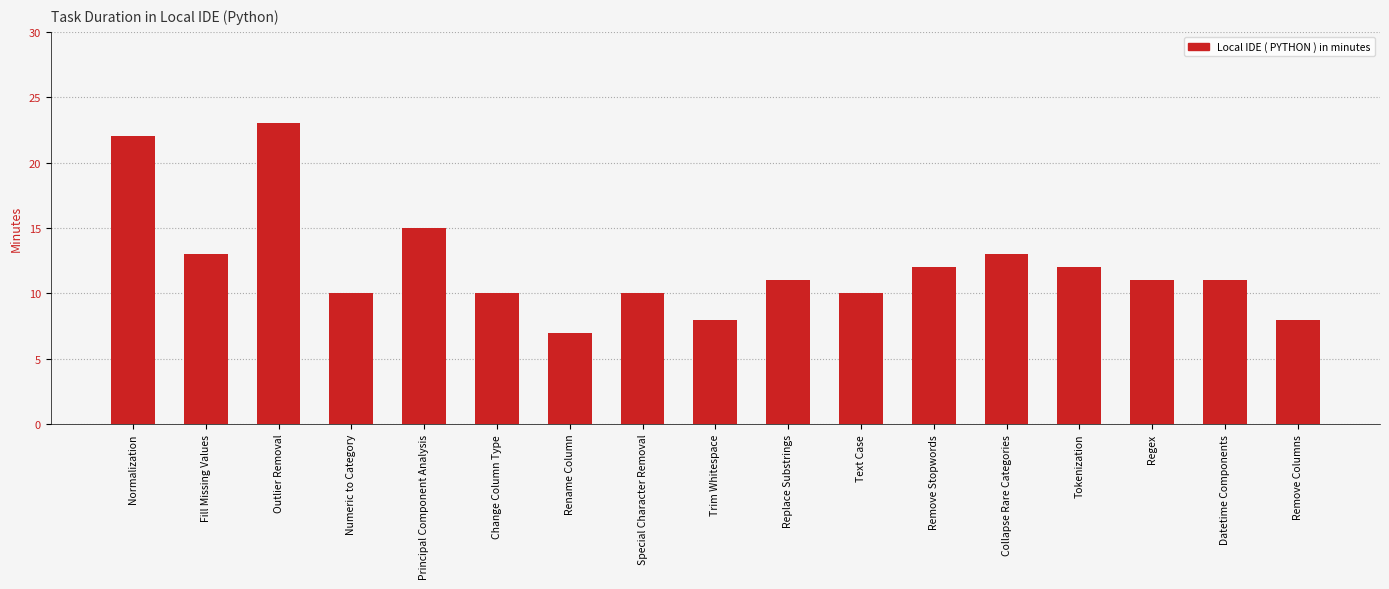

At which category does the chart reach its minimum across all series?

Rename Column